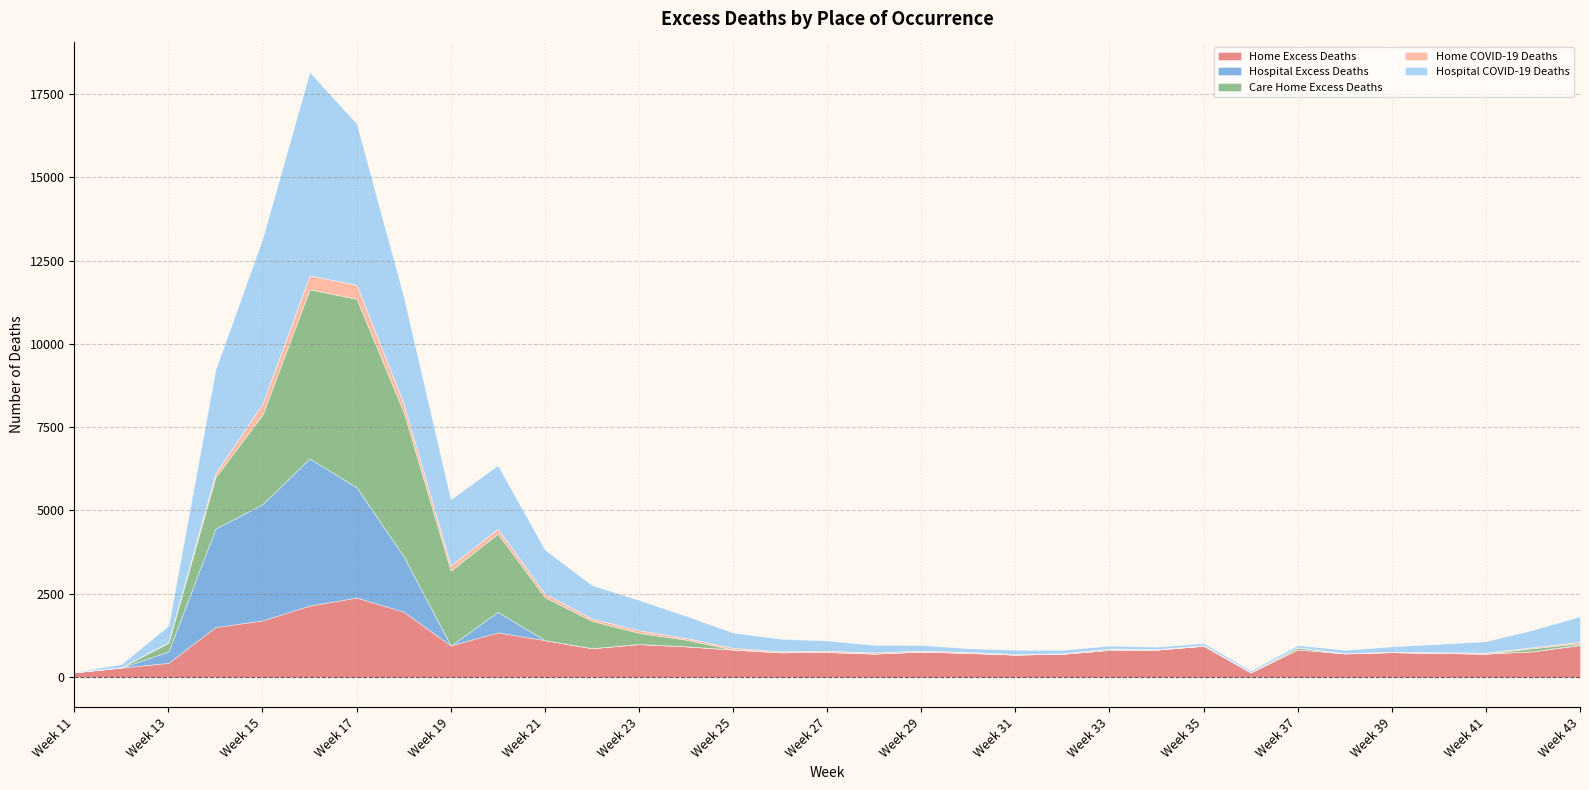

Between which two adjacent categories do Home Excess Deaths and Hospital COVID-19 Deaths first intersect?

Week 12 and Week 13